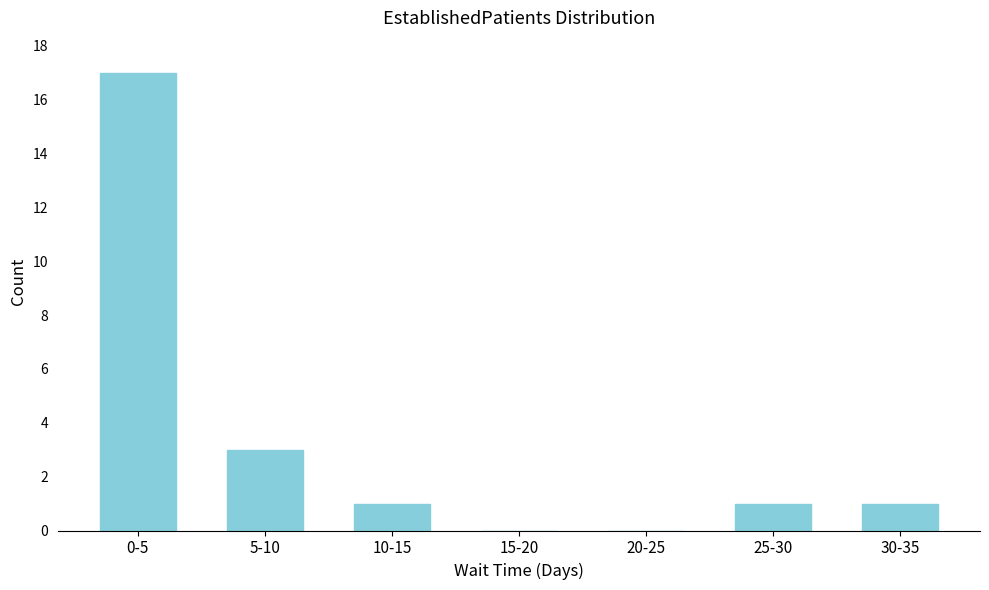

Reading left to right, list all the values displayed in this chart.

0-5=17	5-10=3	10-15=1	15-20=0	20-25=0	25-30=1	30-35=1